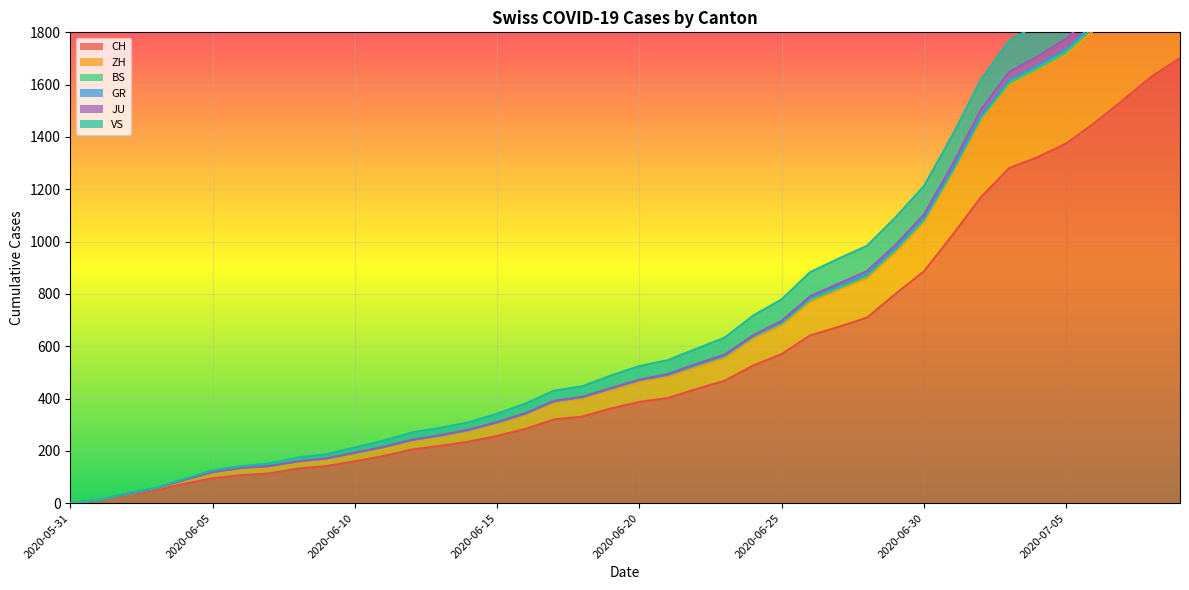

How many positive values does the ZH series have?

39